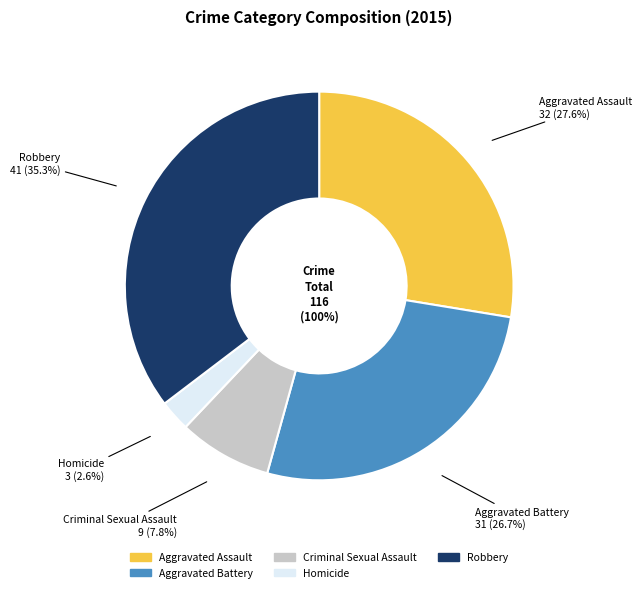

Is it true that Robbery is 35% of the pie?

True